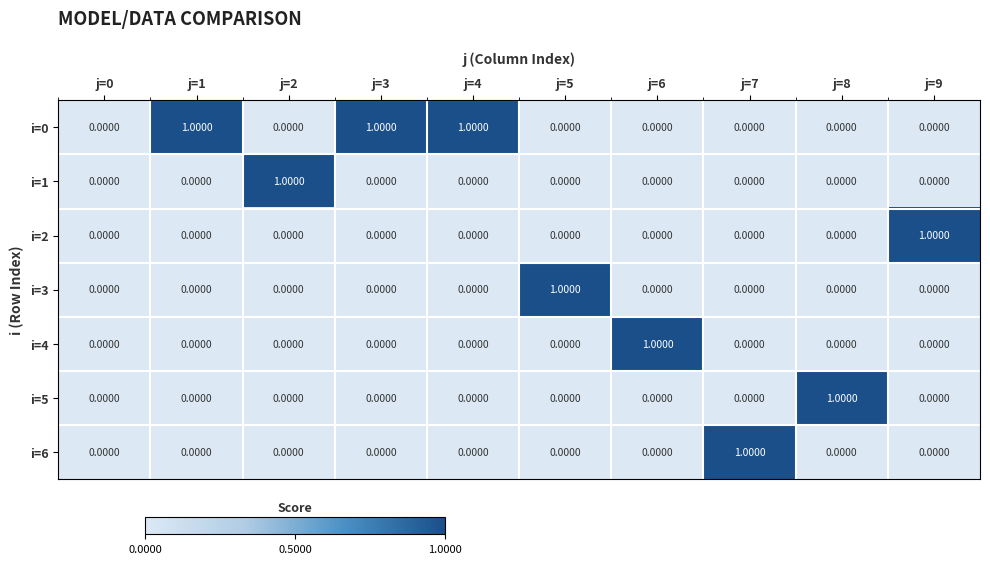

Which series has the largest total across all categories?

i=0